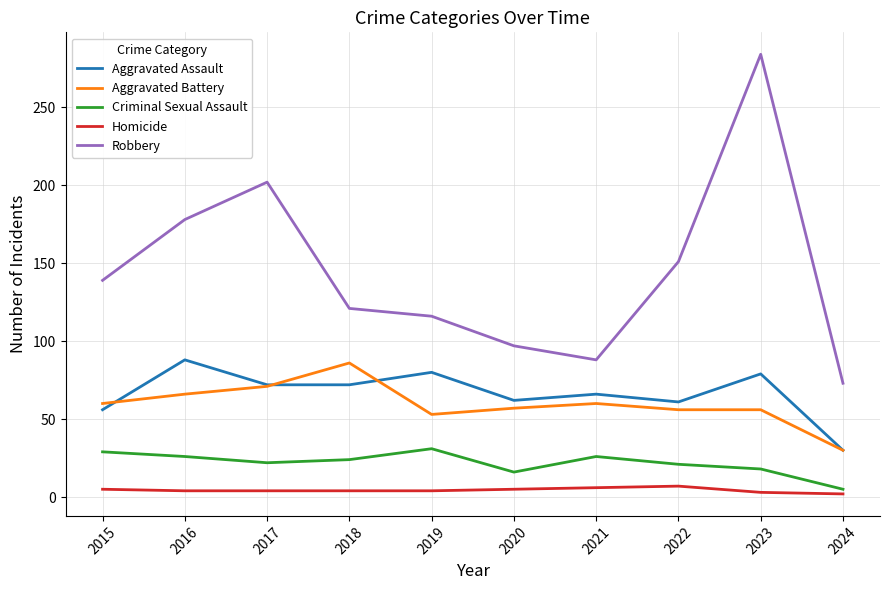

What is the spread (max minus min) of values at 2016?

174